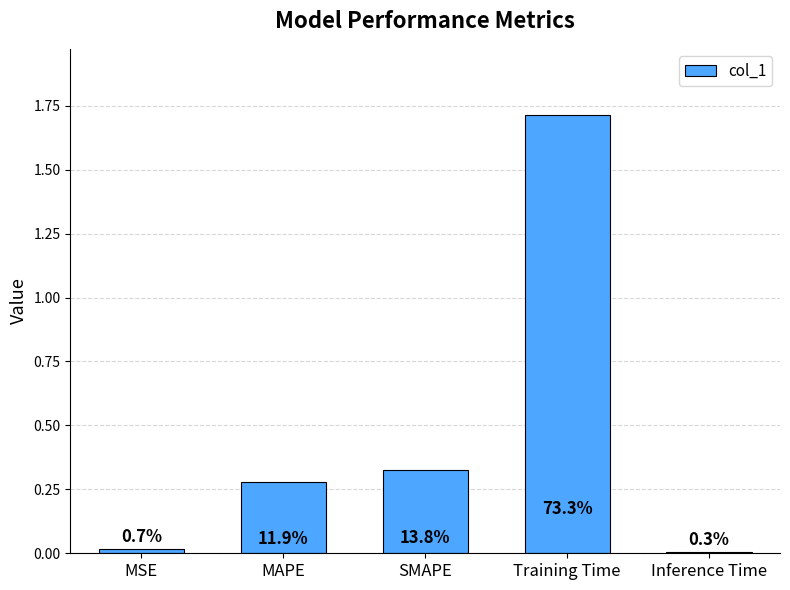

Are the bars grouped side by side (vs. stacked)?

No